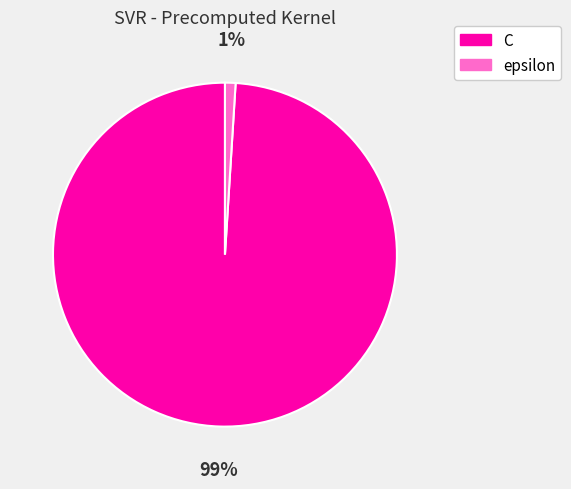

Does epsilon account for over 50% of the chart?

No